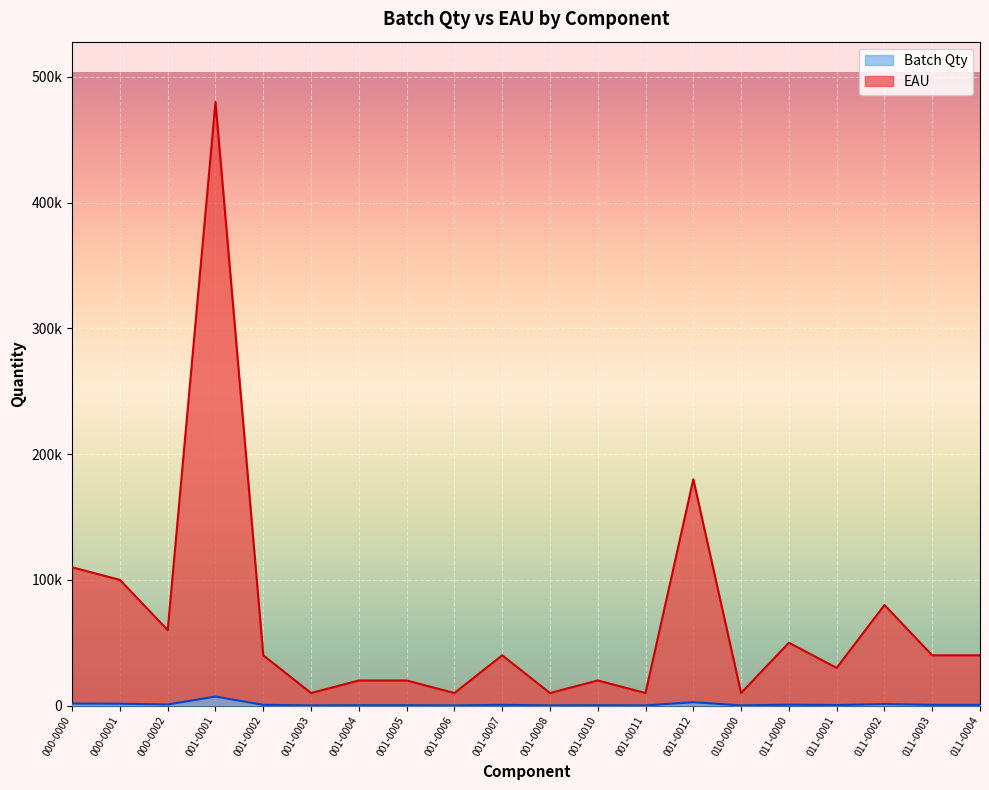

What are all the series names shown in the legend?

Batch Qty, EAU